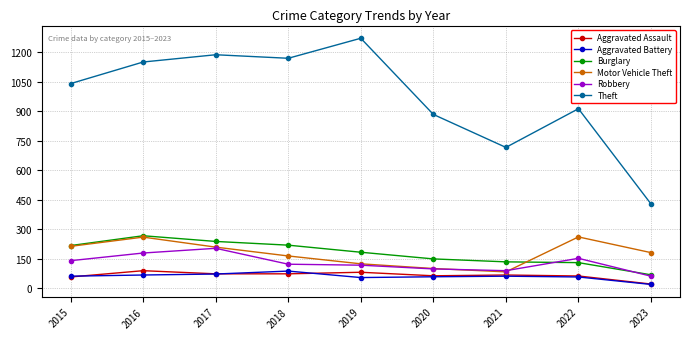

What are all the series names shown in the legend?

Aggravated Assault, Aggravated Battery, Burglary, Motor Vehicle Theft, Robbery, Theft